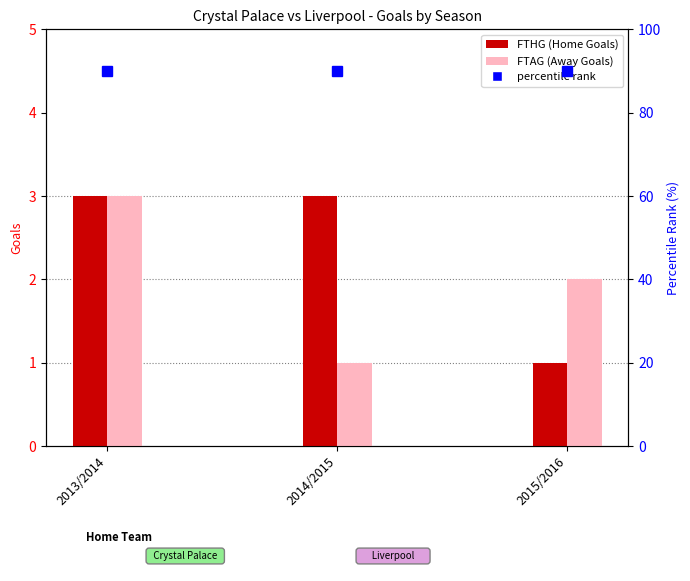

List the series in order of their peak value, highest first.

FTHG (Home Goals), FTAG (Away Goals)